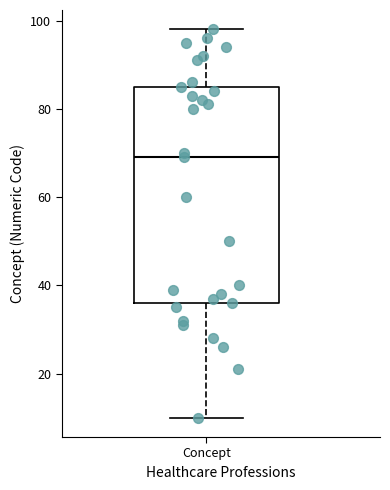

Read this box plot against the y-axis: the position of the median line, the range covered by the box, and the ends of both whiskers. The values are not printed on the chart, so give them approximately, as read against the axis.

median 70, box 36 to 86, whiskers 10 to 98